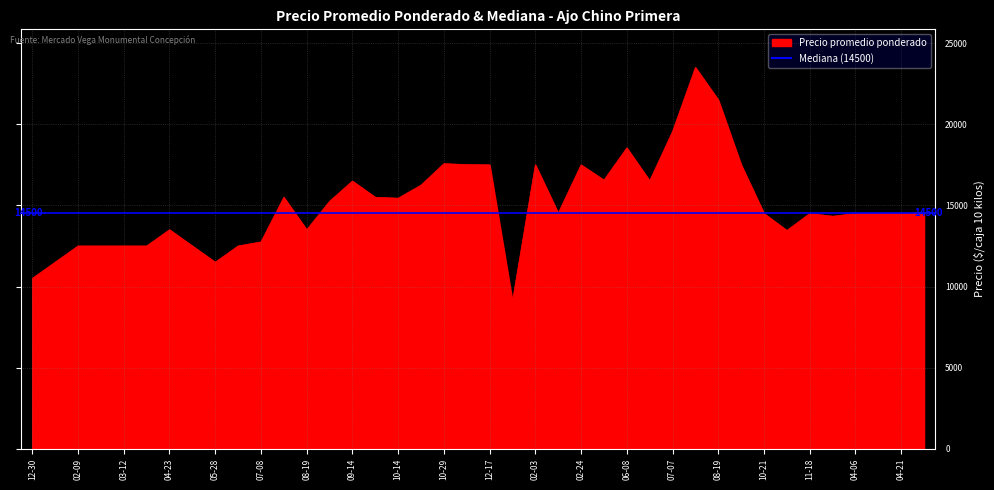

How many lines are shown in the chart?

1